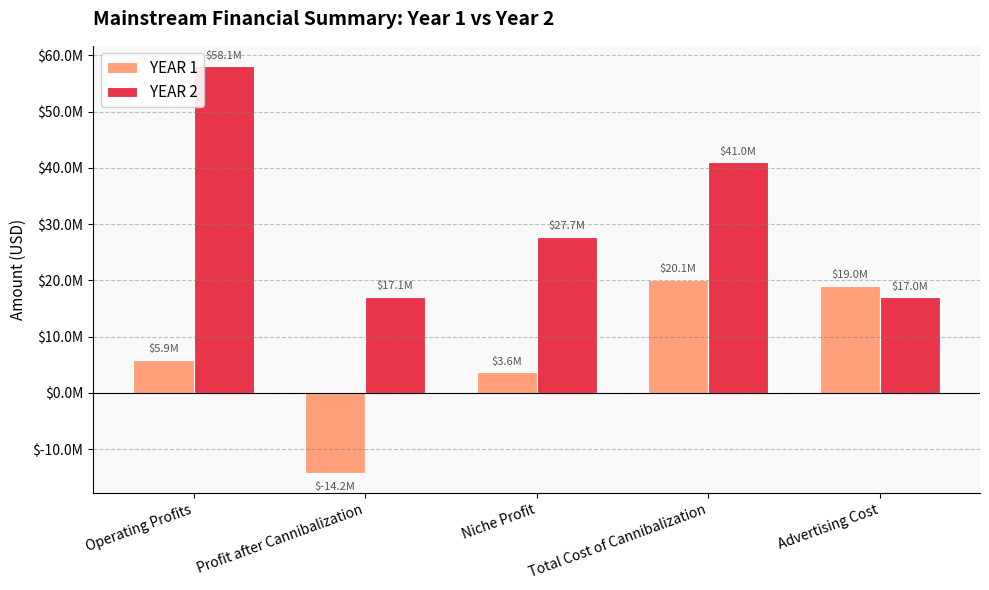

True or false: YEAR 2 has a value of 41016000 at Total Cost of Cannibalization.

True